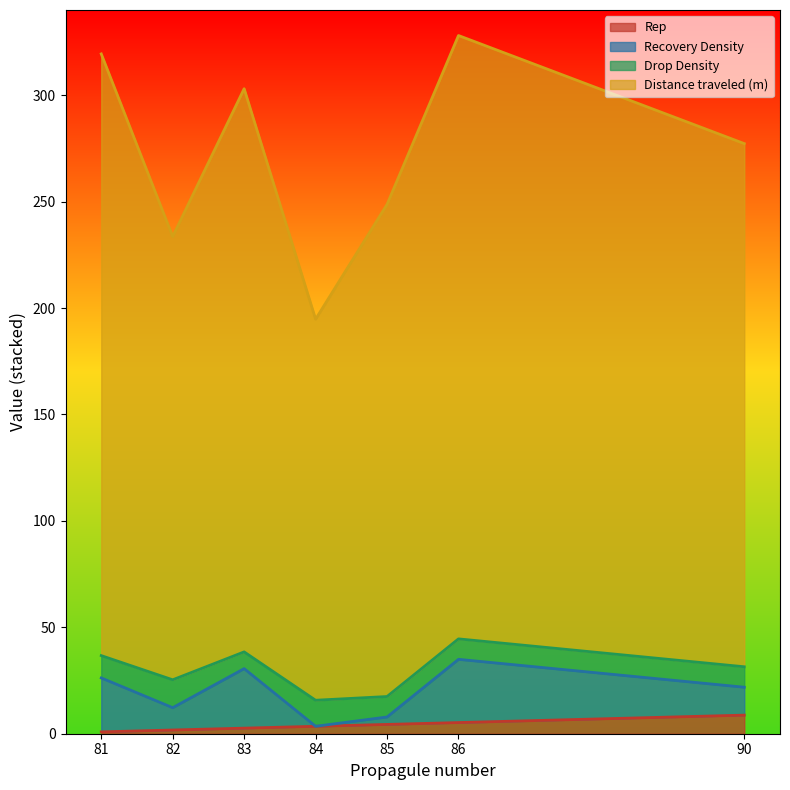

Does the chart display data point markers on the line(s)?

No